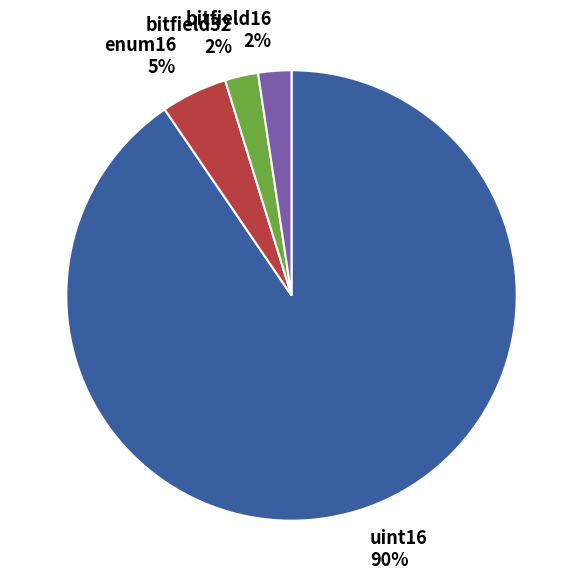

How many segments does this pie chart have?

4